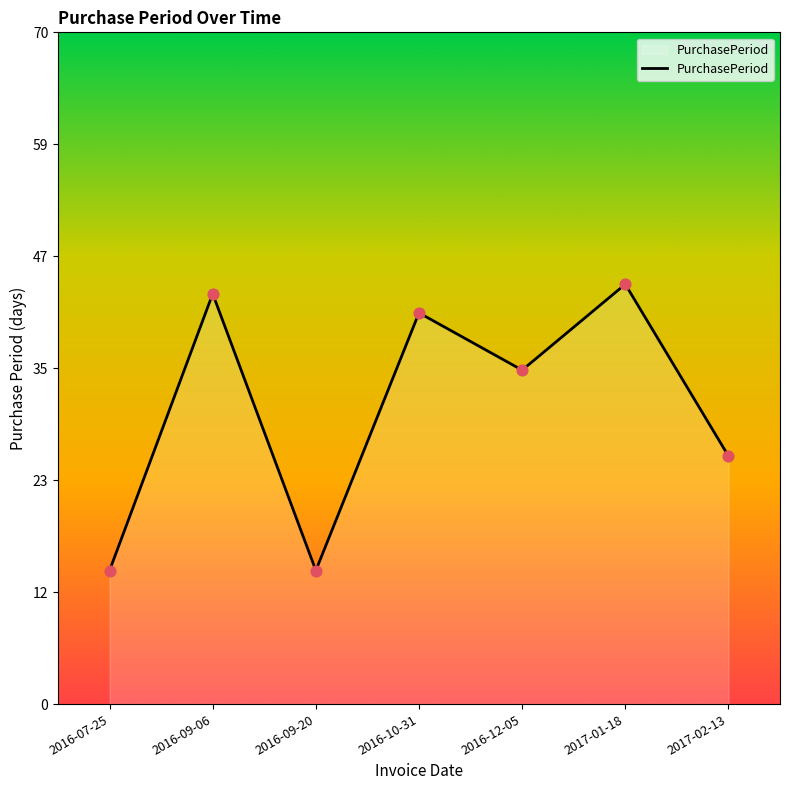

What is the change in value from 2016-07-25 to 2017-02-13?

+12